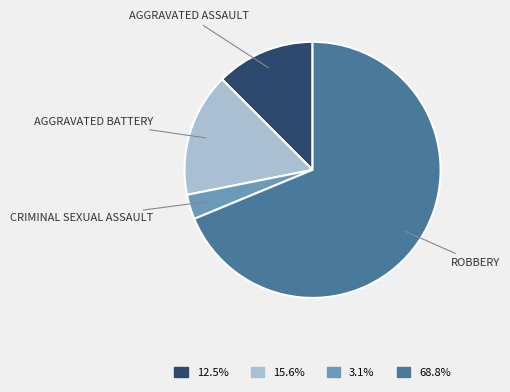

Does any single category account for the majority?

Yes